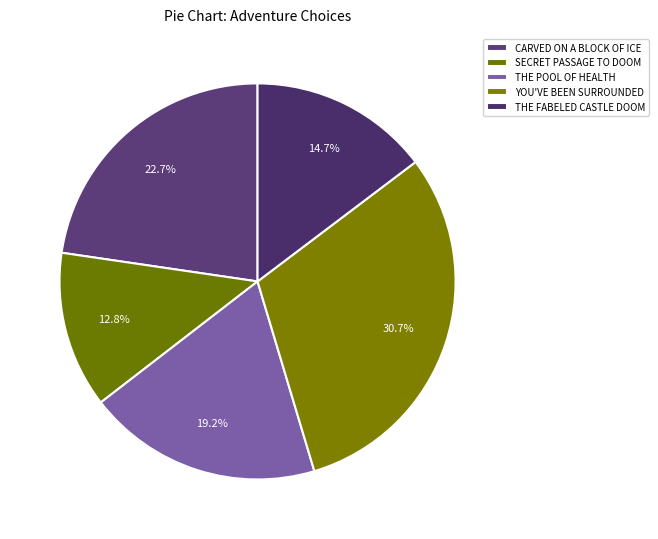

The THE POOL OF HEALTH slice represents 10% of the pie. True or false?

False